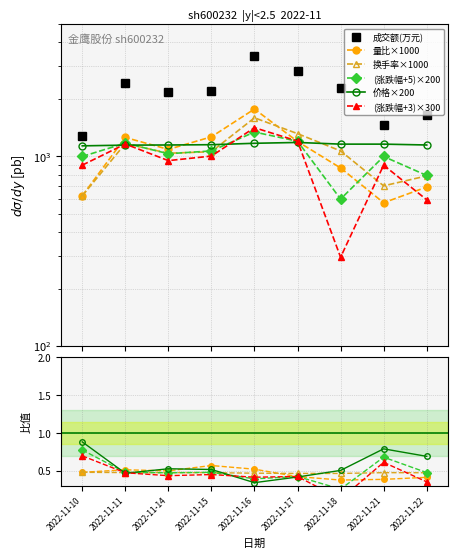

Between which two adjacent categories do 价格×200 and 量比×1000 first intersect?

2022-11-10 and 2022-11-11